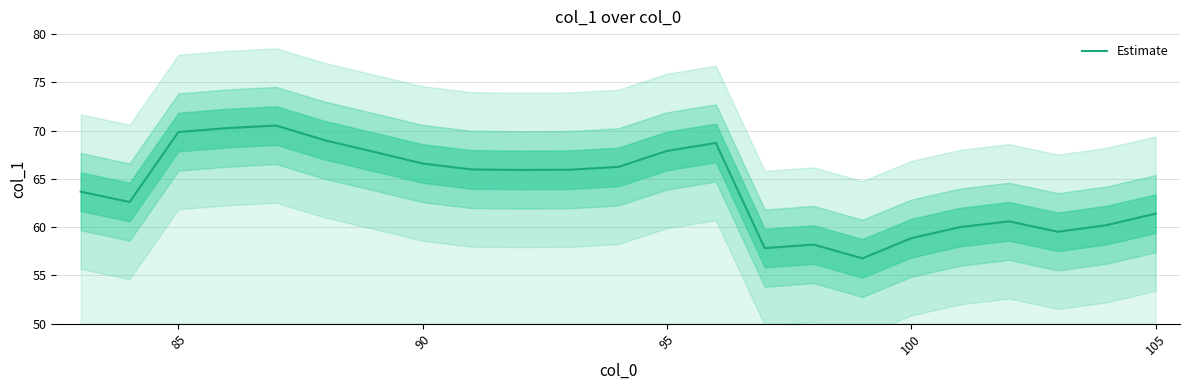

At which label does Estimate first exceed 65?

85